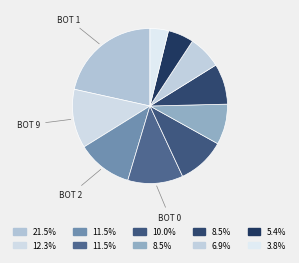

How many slices are in this pie chart?

10